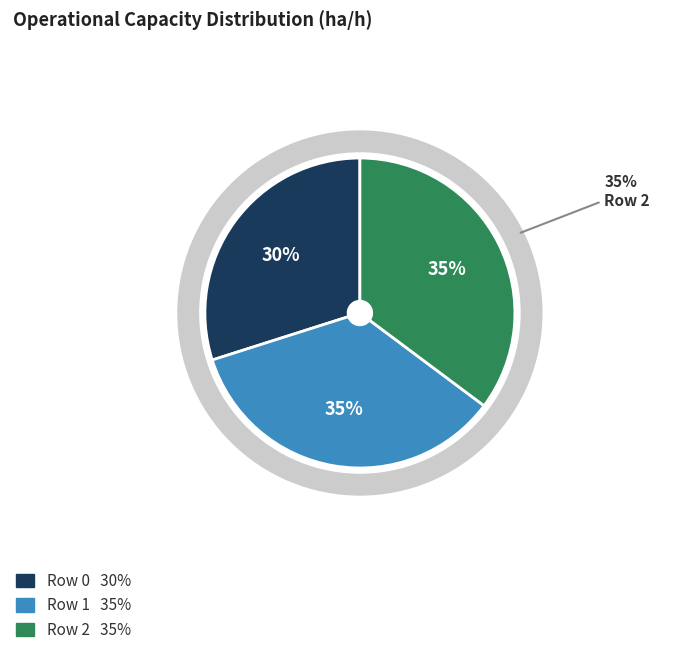

True or false: Row 2 accounts for 27% of the total.

False